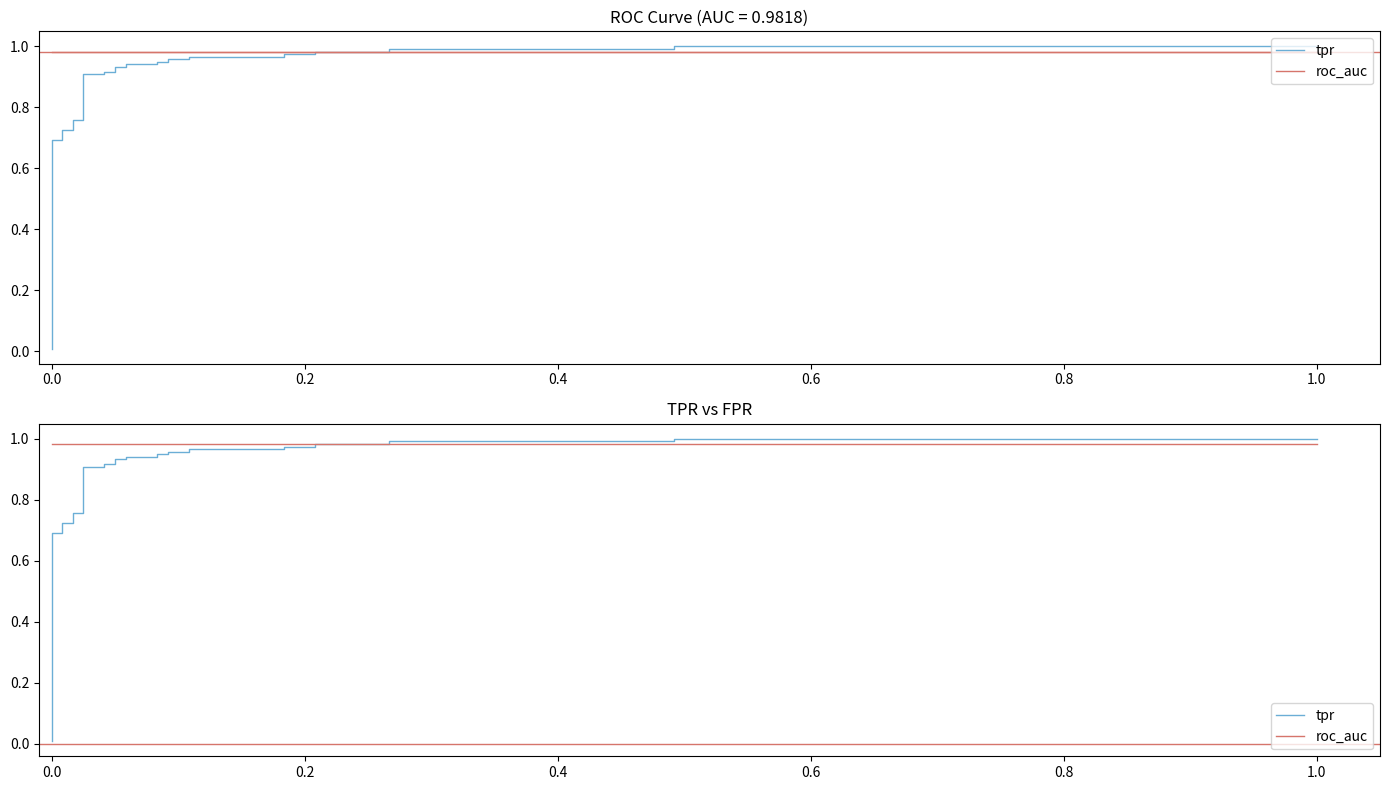

What is the difference between the maximum and second lowest values in the tpr series?

1.0